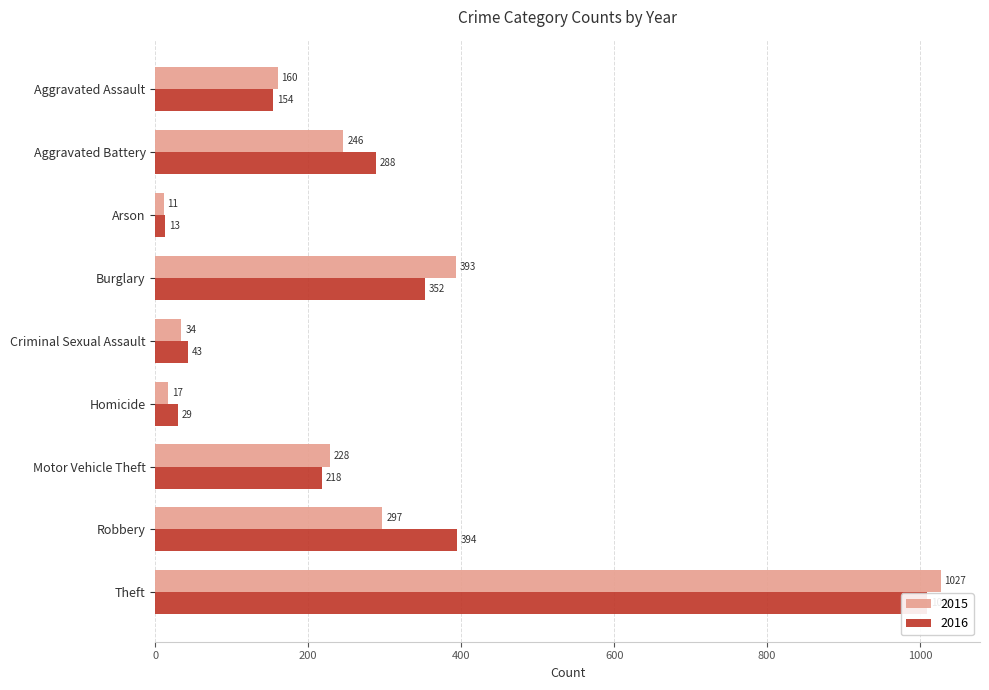

What is the spread (max minus min) of values at Arson?

2